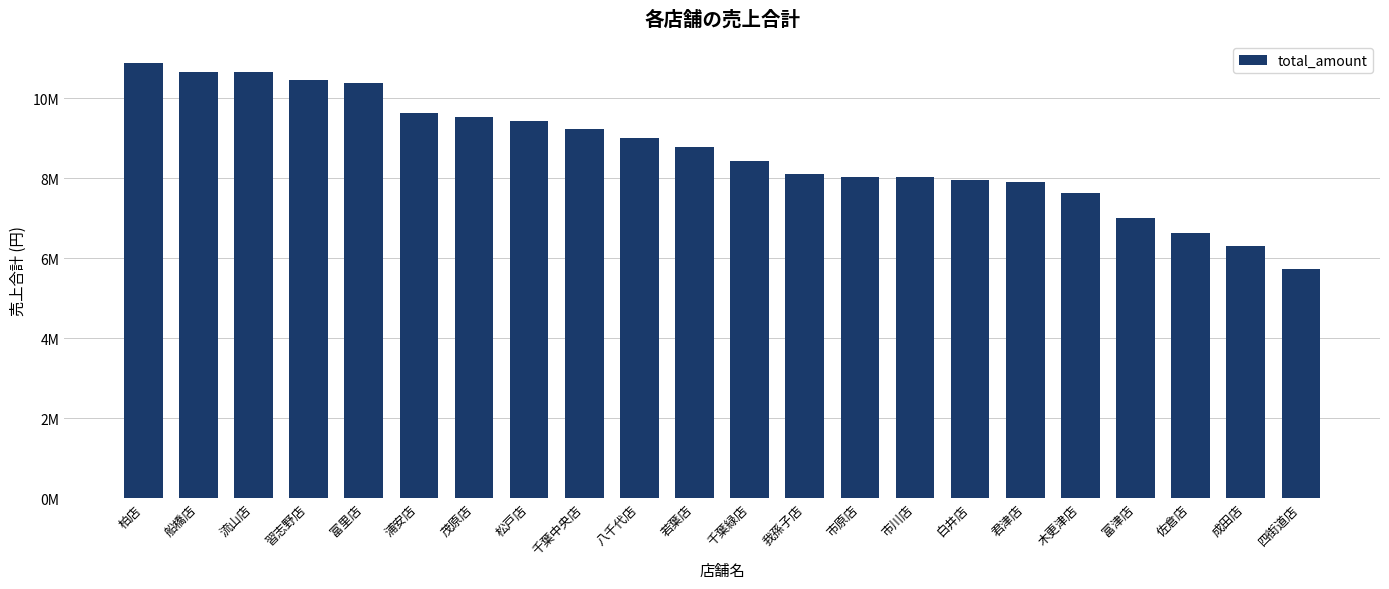

Are the bars horizontal?

No